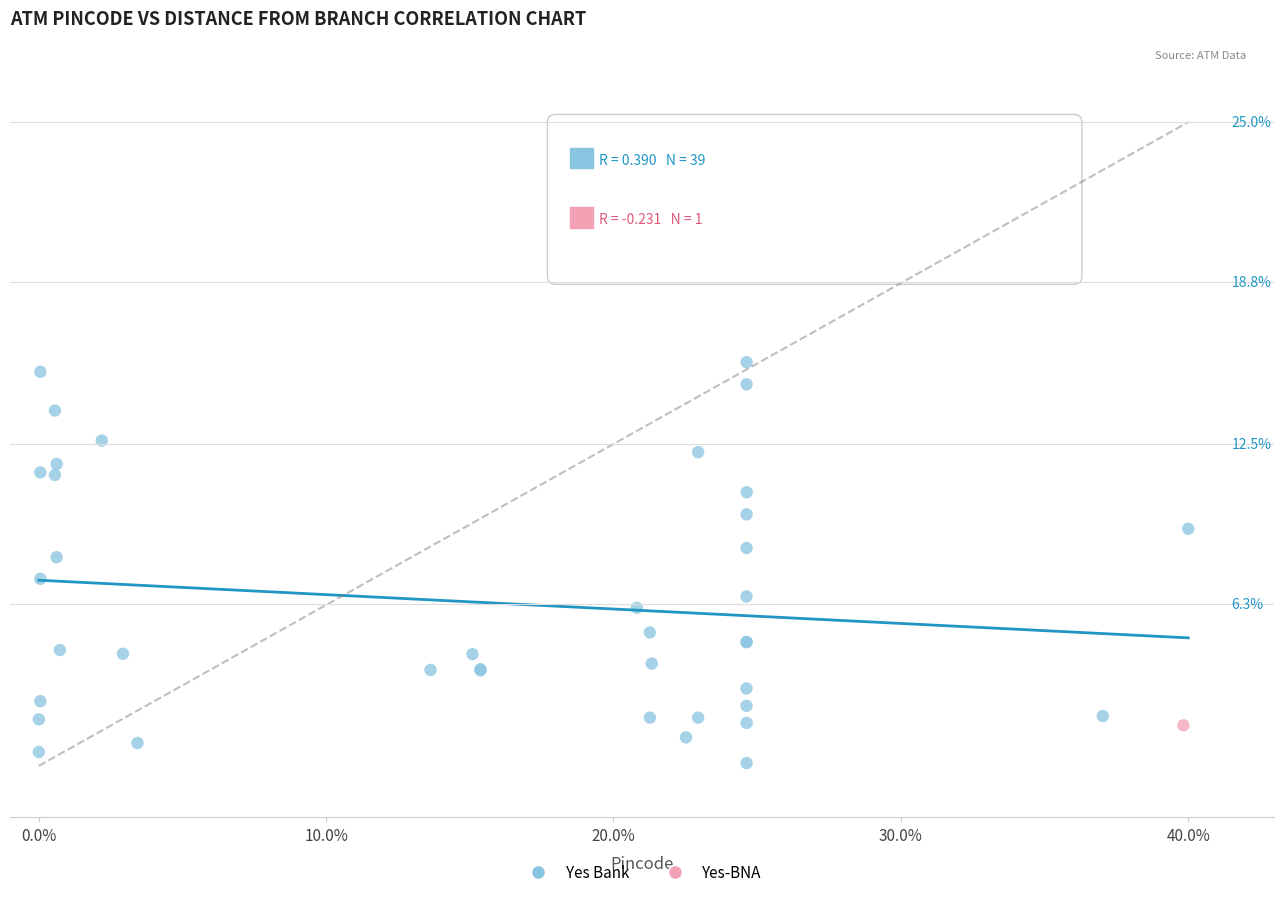

What are all the series names shown in the legend?

Yes Bank, Yes-BNA